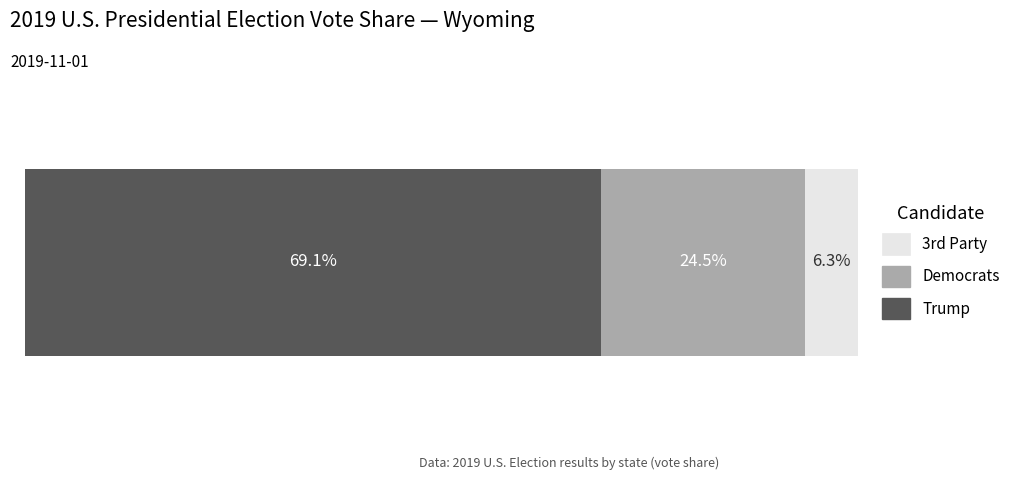

What are all the series names shown in the legend?

3rd Party, Democrats, Trump